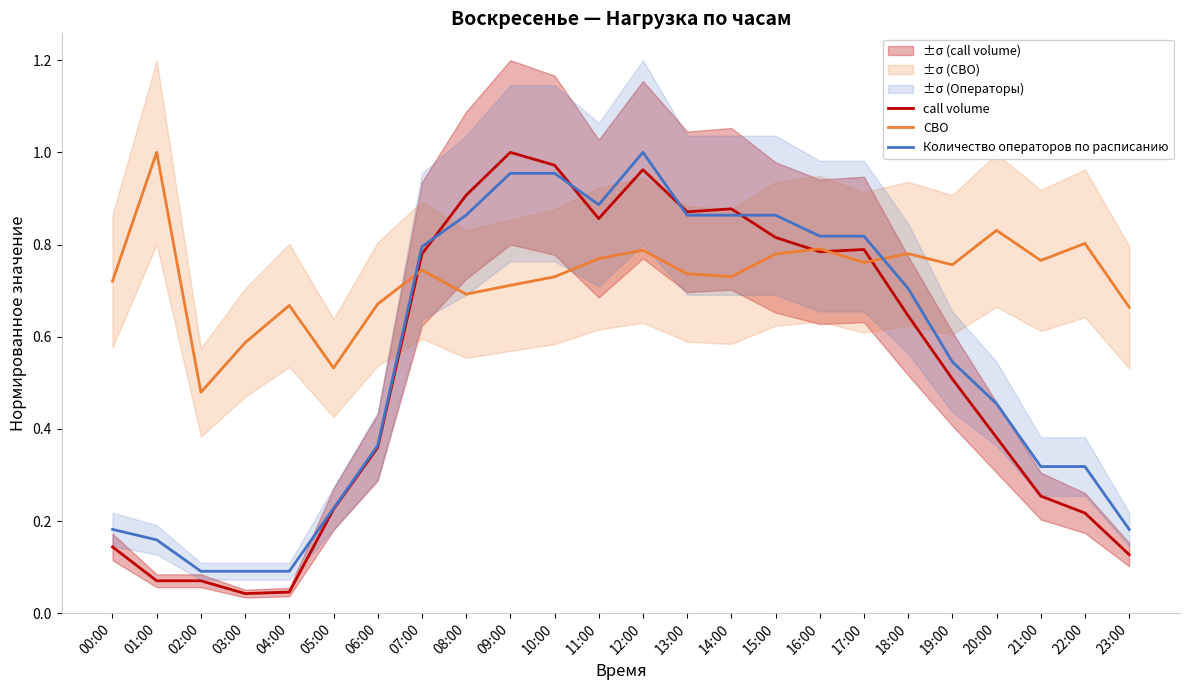

After their last crossing, which series has the higher values: СВО or call volume?

СВО